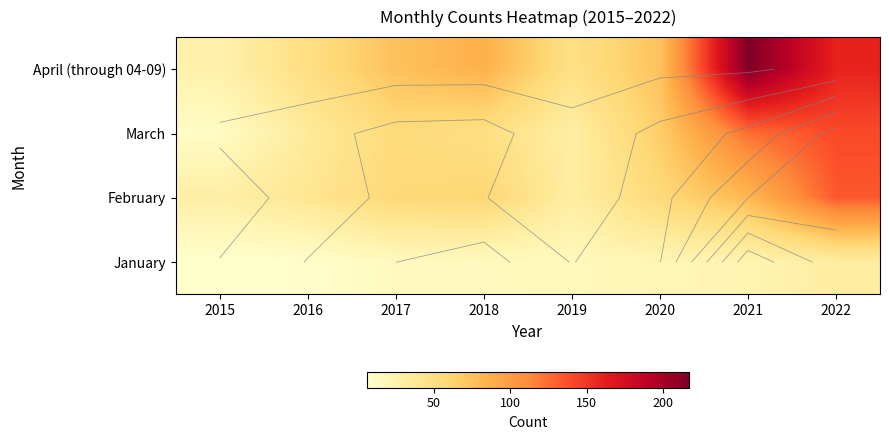

What value does the February series have at 2016, to the nearest 5?

40